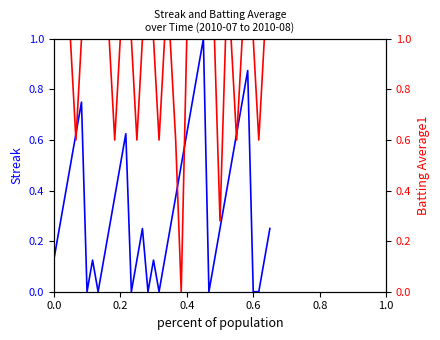

At how many categories does at least one series exceed 0?

40